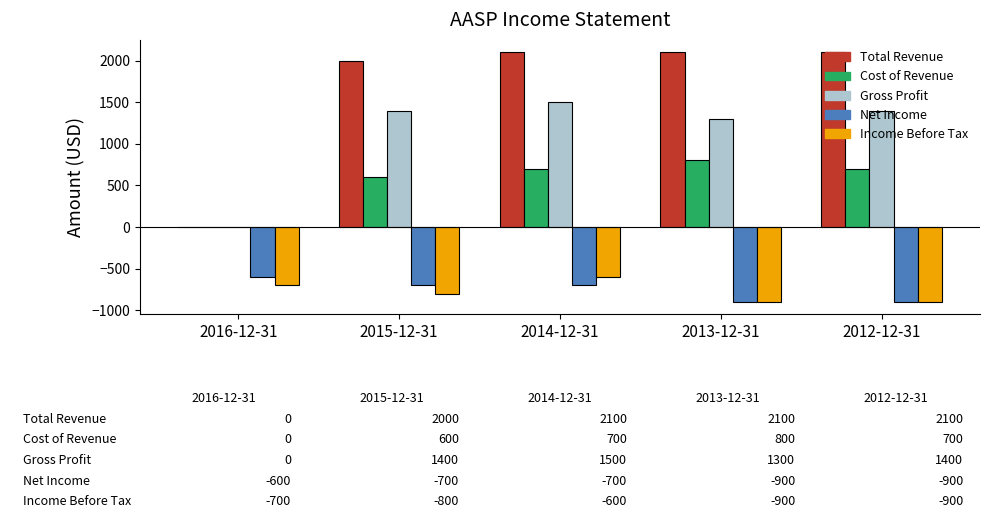

At which label is Cost of Revenue closest to 400?

2015-12-31